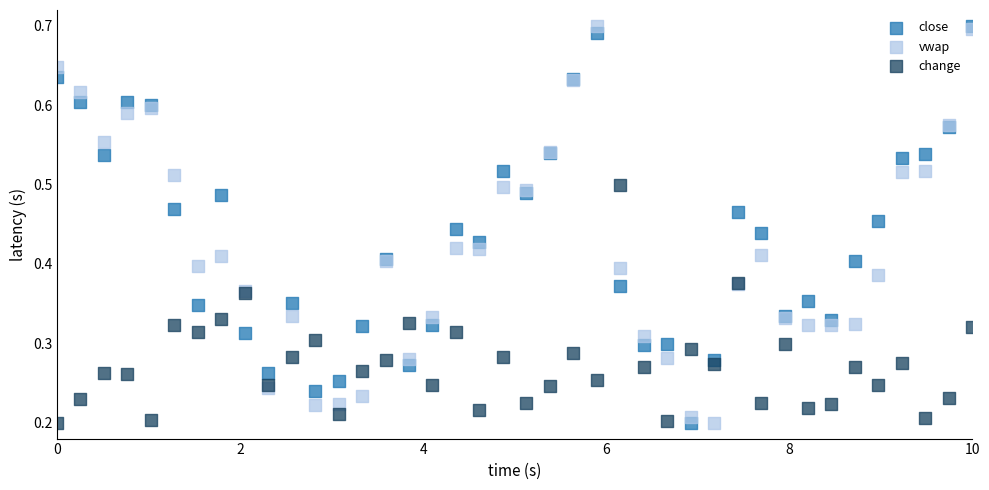

What are all the series names shown in the legend?

close, vwap, change